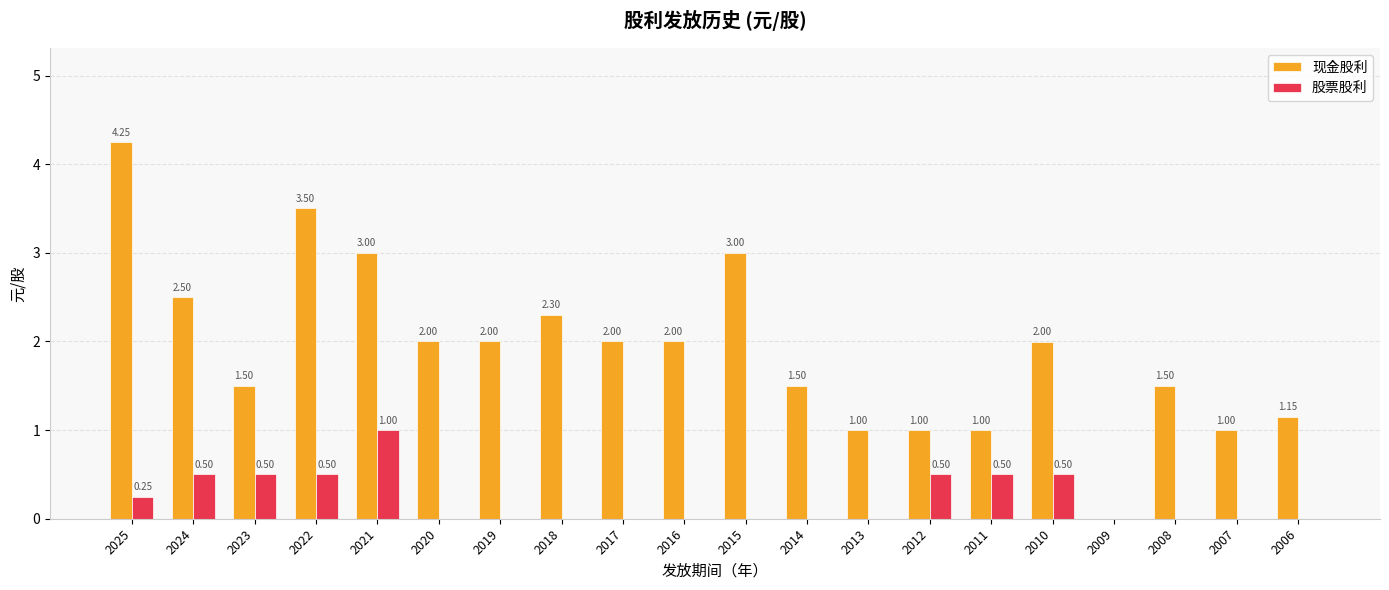

How many categories are shown in the chart?

20